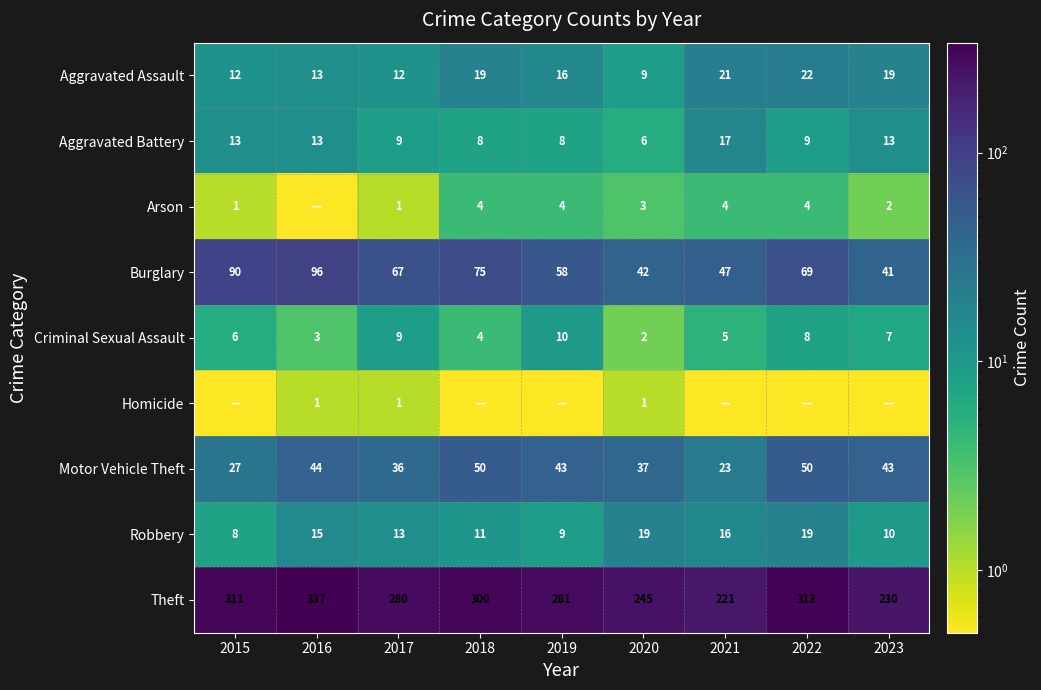

What is the approximate value of Theft at 2022?

313.0